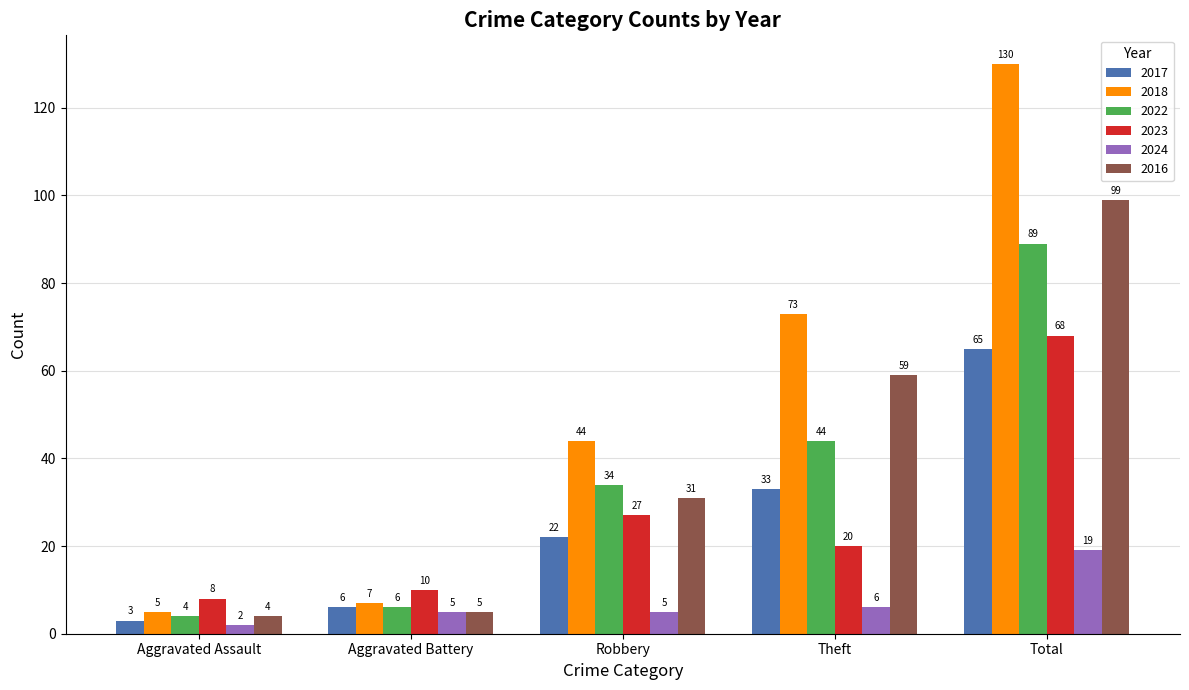

Which series has the widest spread of values?

2018